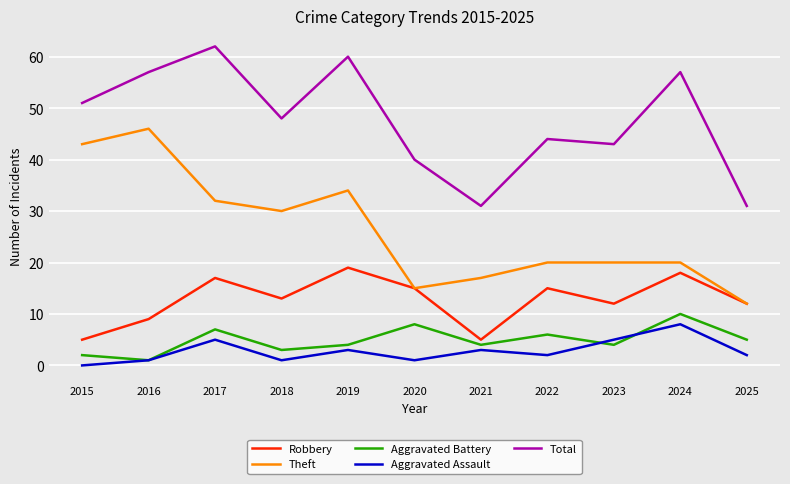

Where does the Robbery series first go above 13?

2017